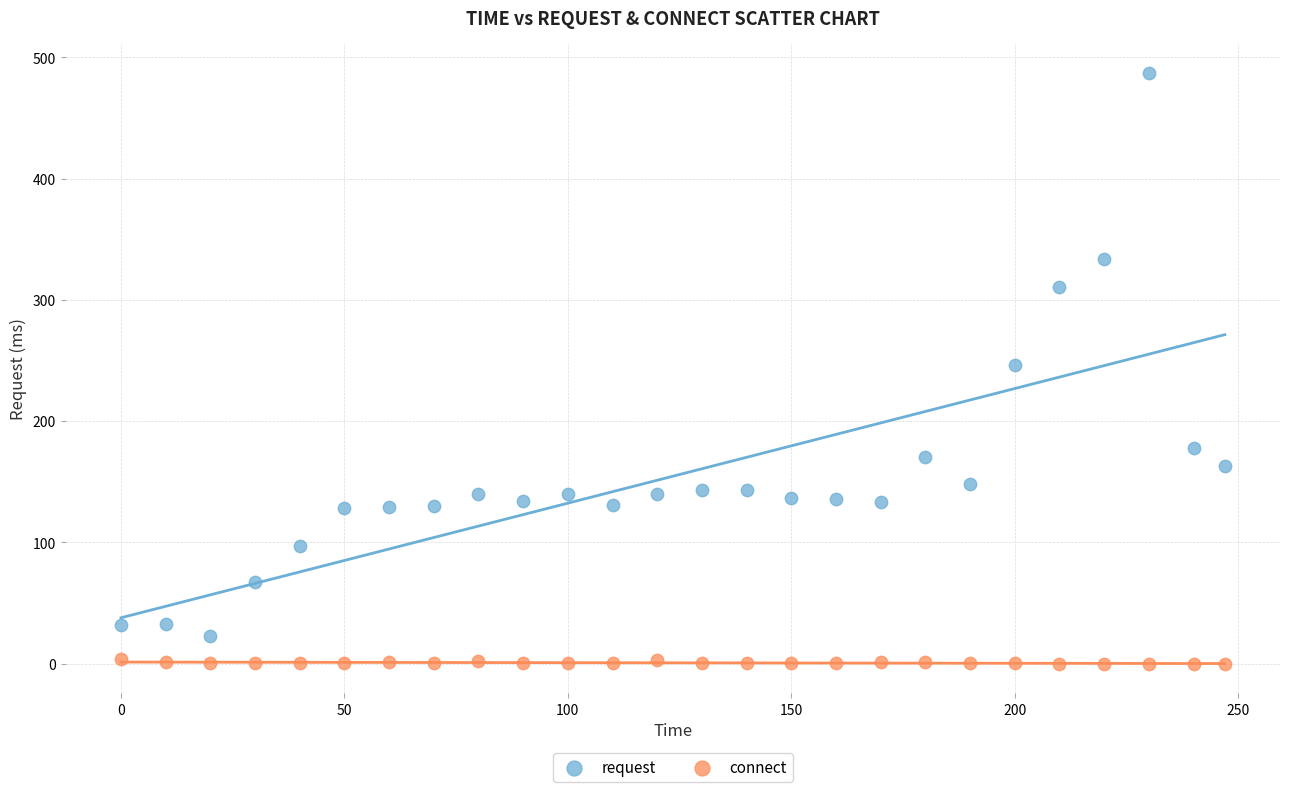

Across all data points, what is the range of X values (max minus min)?

247.0